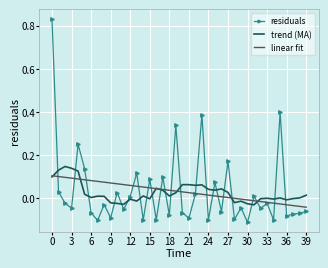

True or false: trend (MA) and residuals cross at least once.

True